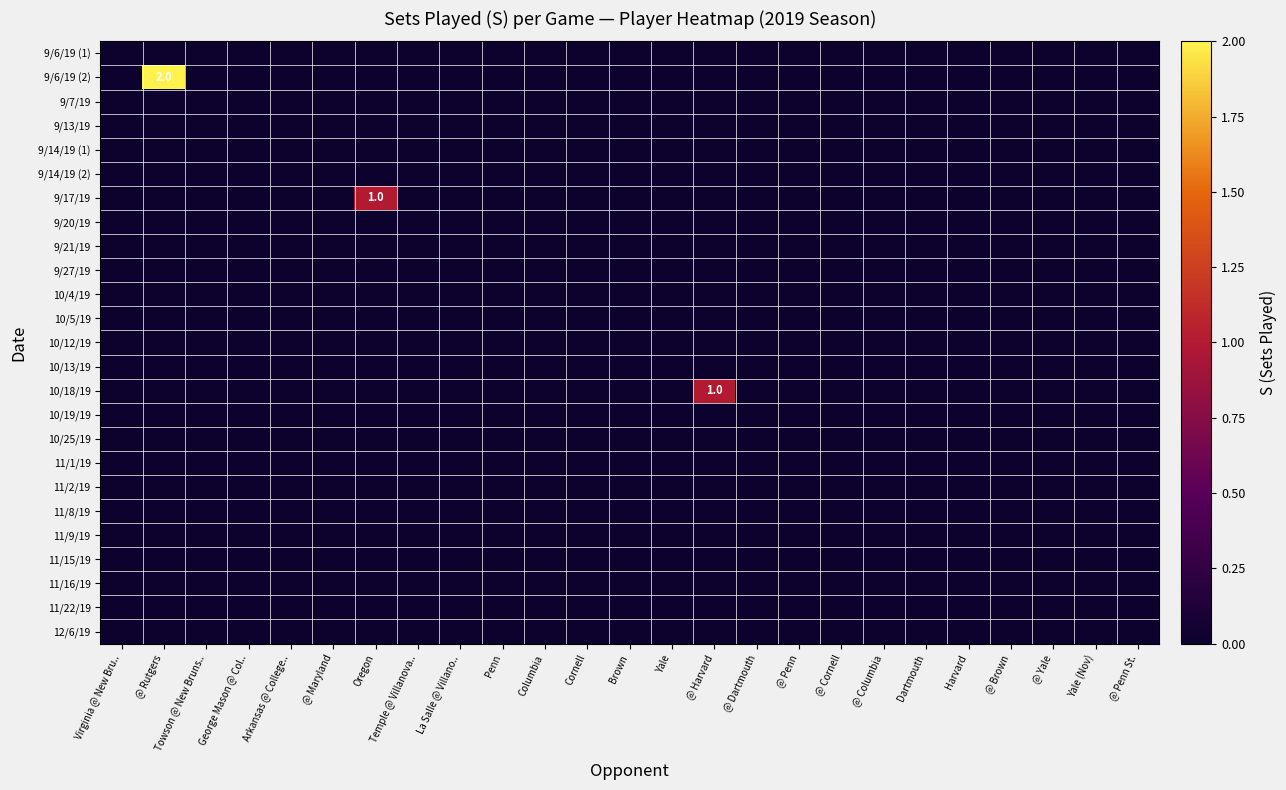

Is the value of 10/18/19 at @ Brown greater than the value of 9/14/19 (1) at Virginia @ New Bru..?

No